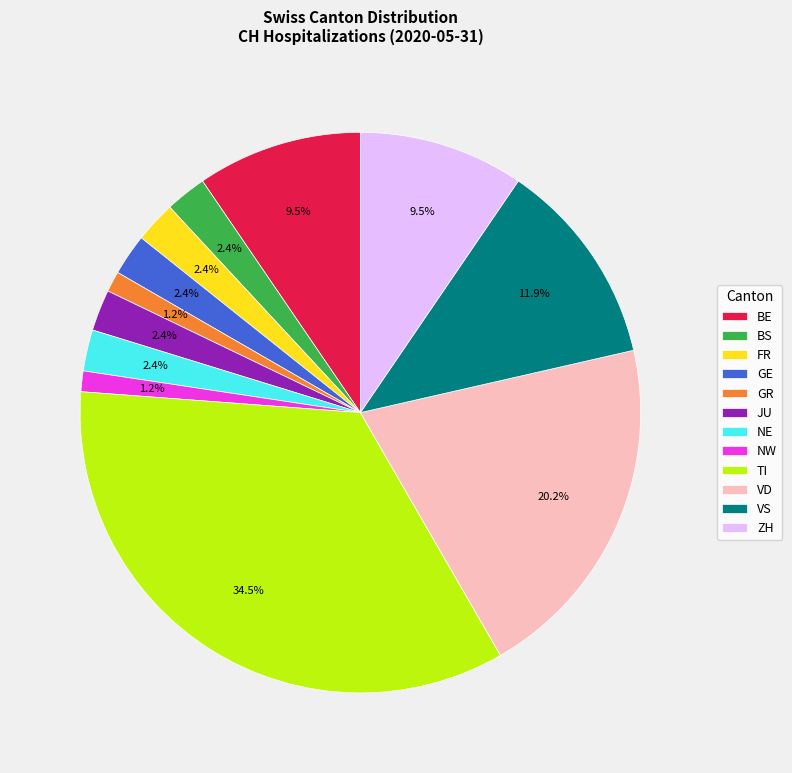

To the nearest percent, what percentage of the pie is VD?

20%